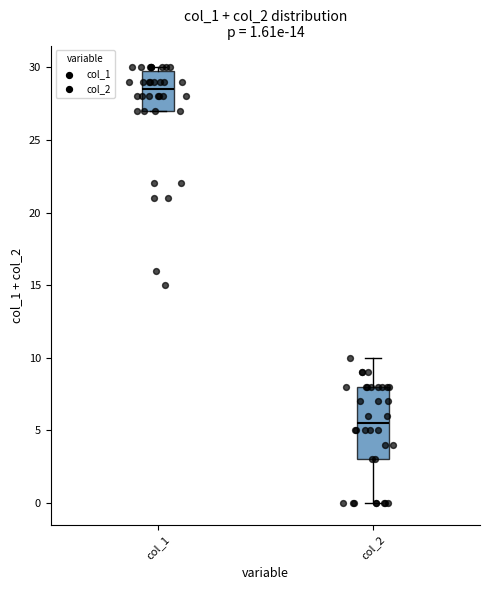

Which box's median line is the lowest?

col_2